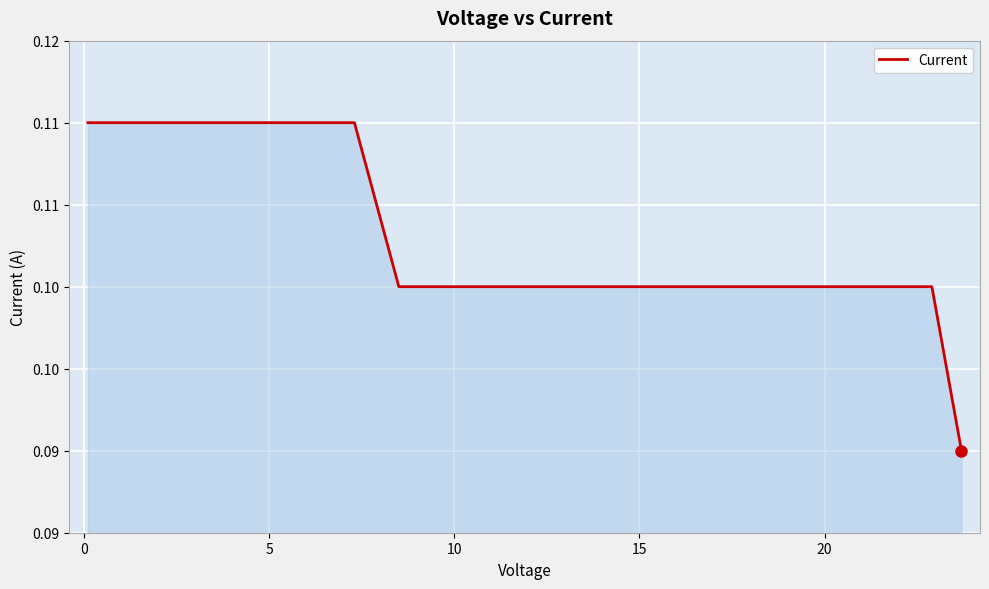

Is this an area chart (filled region under the line)?

Yes